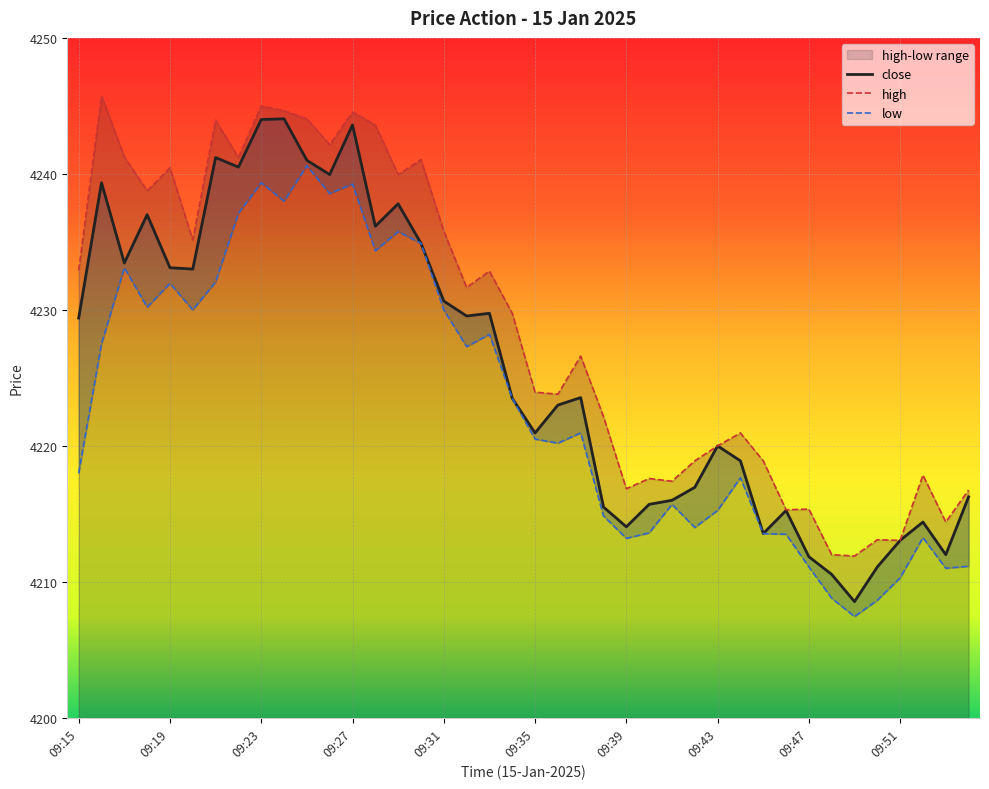

How many interior local valleys does the low series have?

11